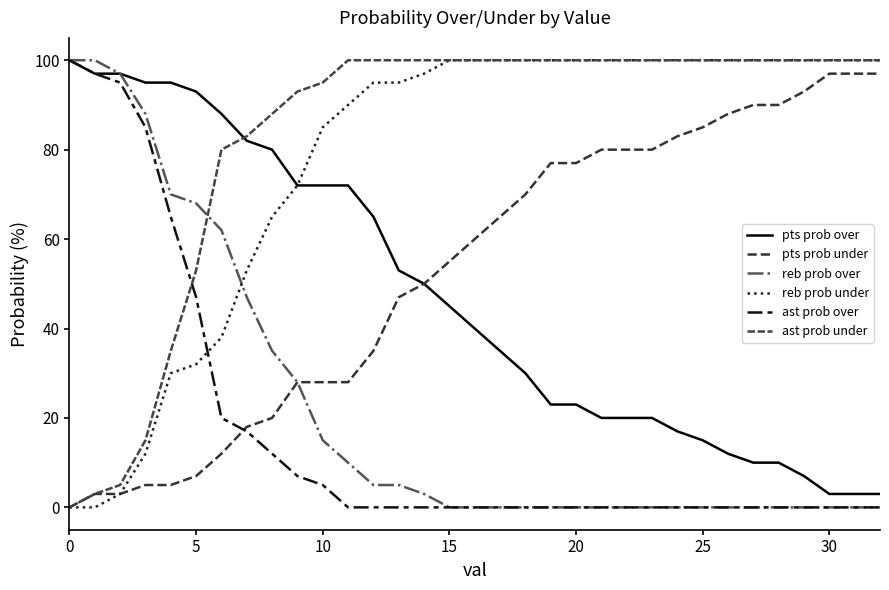

True or false: pts prob over has more than 0 interior local peaks.

False